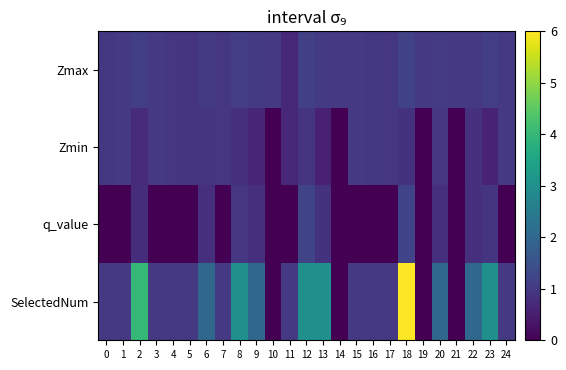

Rank the series by their average value, from highest to lowest.

SelectedNum, Zmax, Zmin, q_value